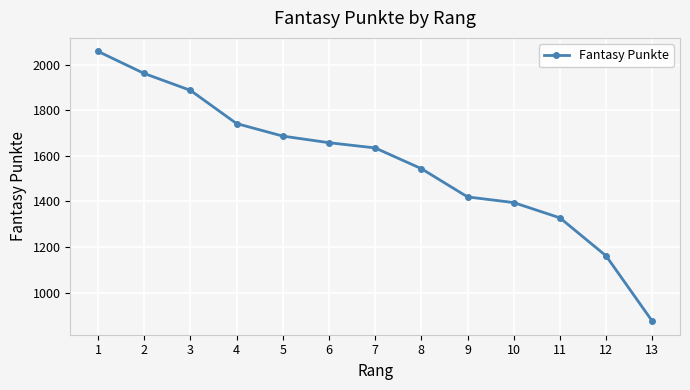

Reading left to right, what are all the values shown in this chart?

2059	1962	1888	1742	1687	1658	1635	1544	1420	1395	1328	1161	874